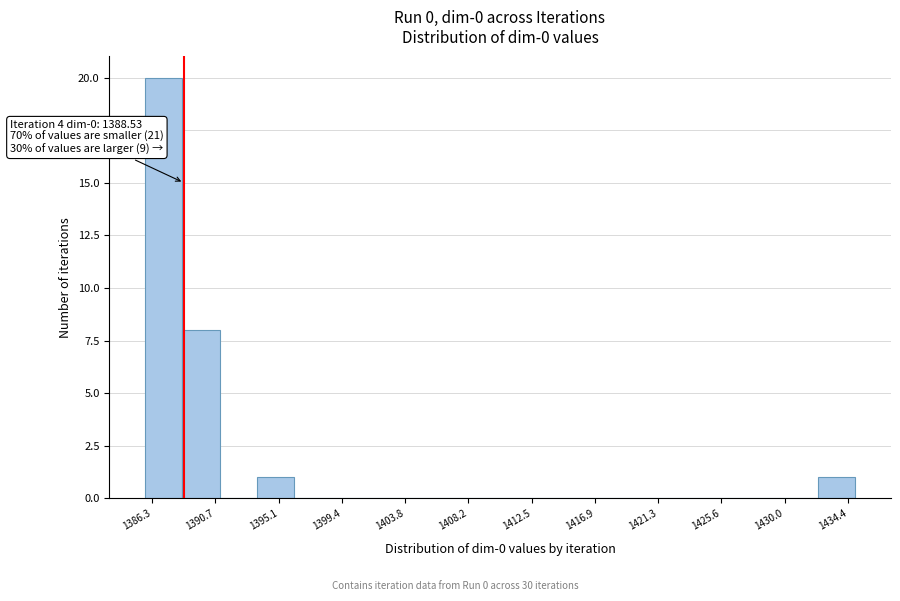

Which range on the x-axis has the tallest bar?

1386.0 to 1388.5